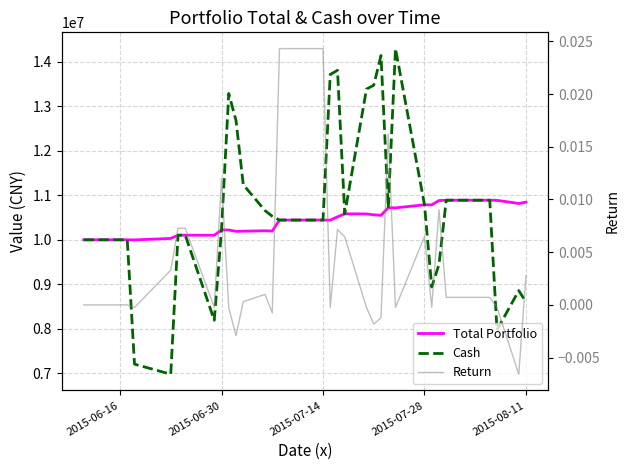

In Total Portfolio, how many points are lower than both neighbors (excluding endpoints)?

9